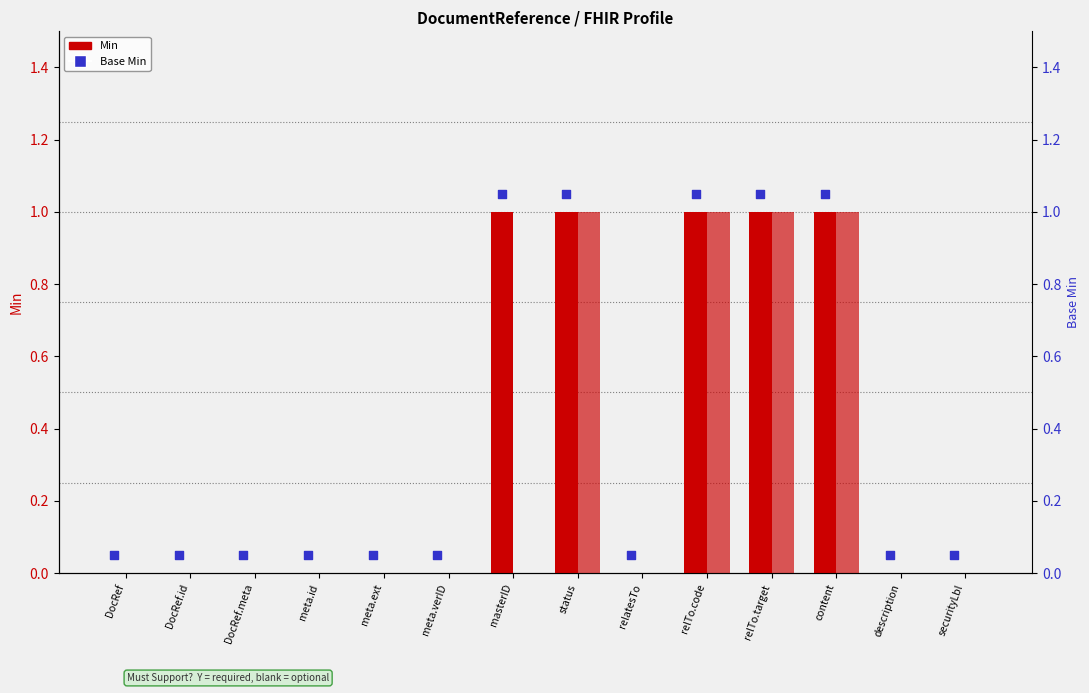

Which series has the largest total across all categories?

Min